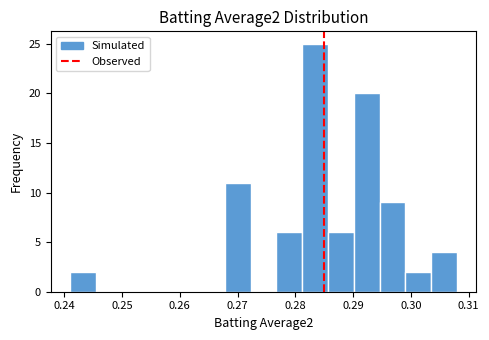

What is the height of the bar covering 0.295 to 0.299 on the x-axis? Neither the bar edges nor the heights are printed on the chart, so give them approximately, as read against the axes.

9